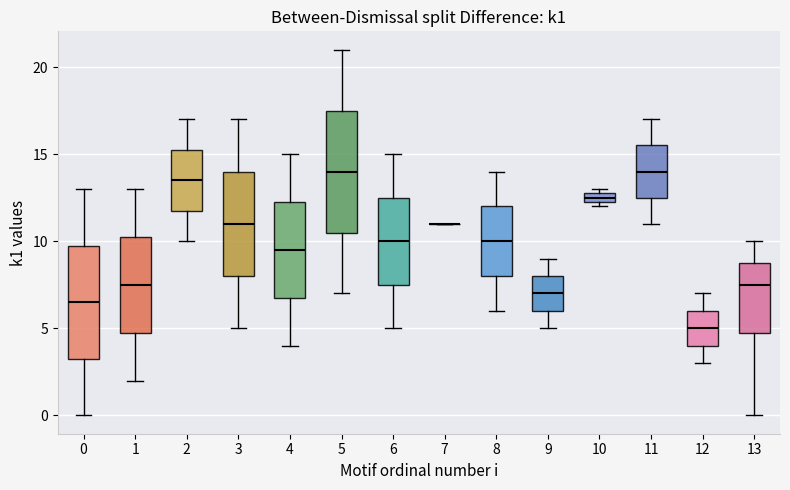

Comparing the boxes themselves (not the whiskers), which one is the tallest?

5